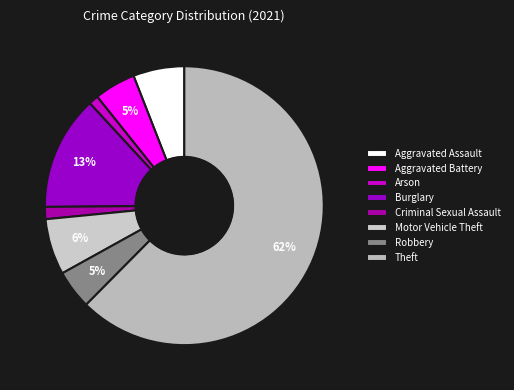

Is there any slice that represents more than half of the pie?

Yes